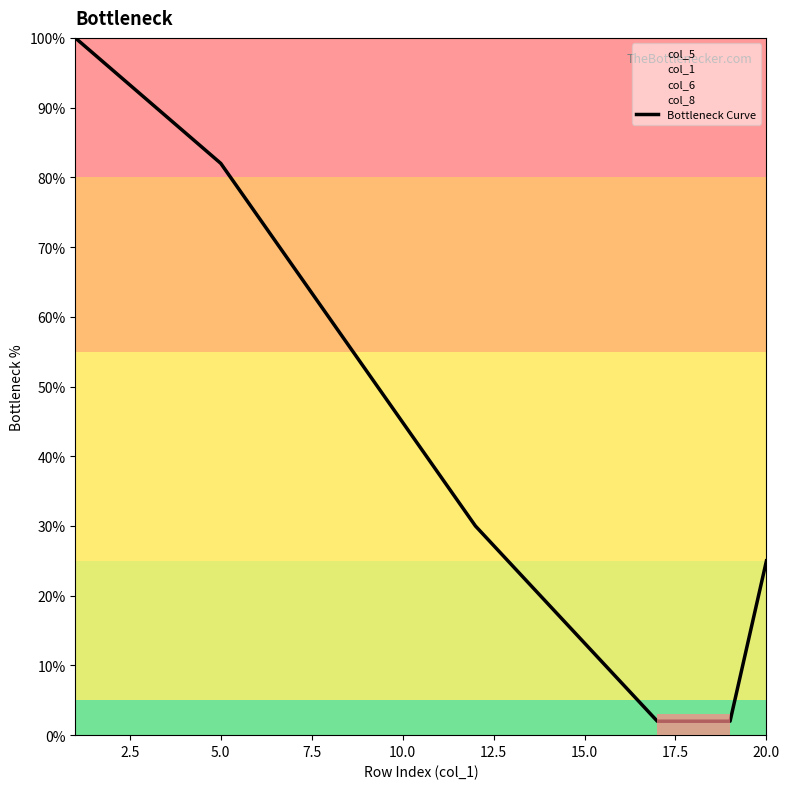

The chart shows a value of 21.7 at 10.0. True or false?

False